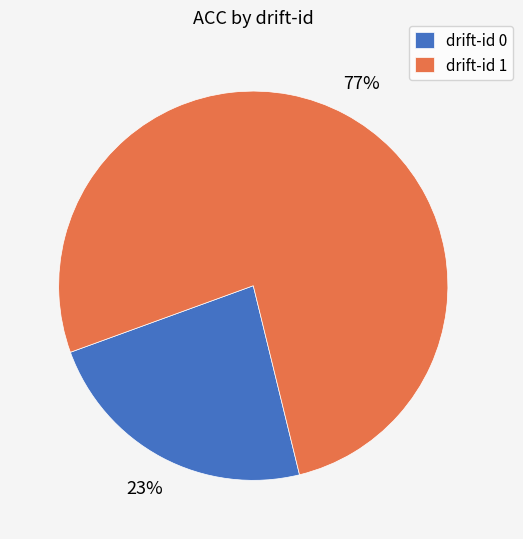

Which has a higher value, drift-id 0 or drift-id 1?

drift-id 1